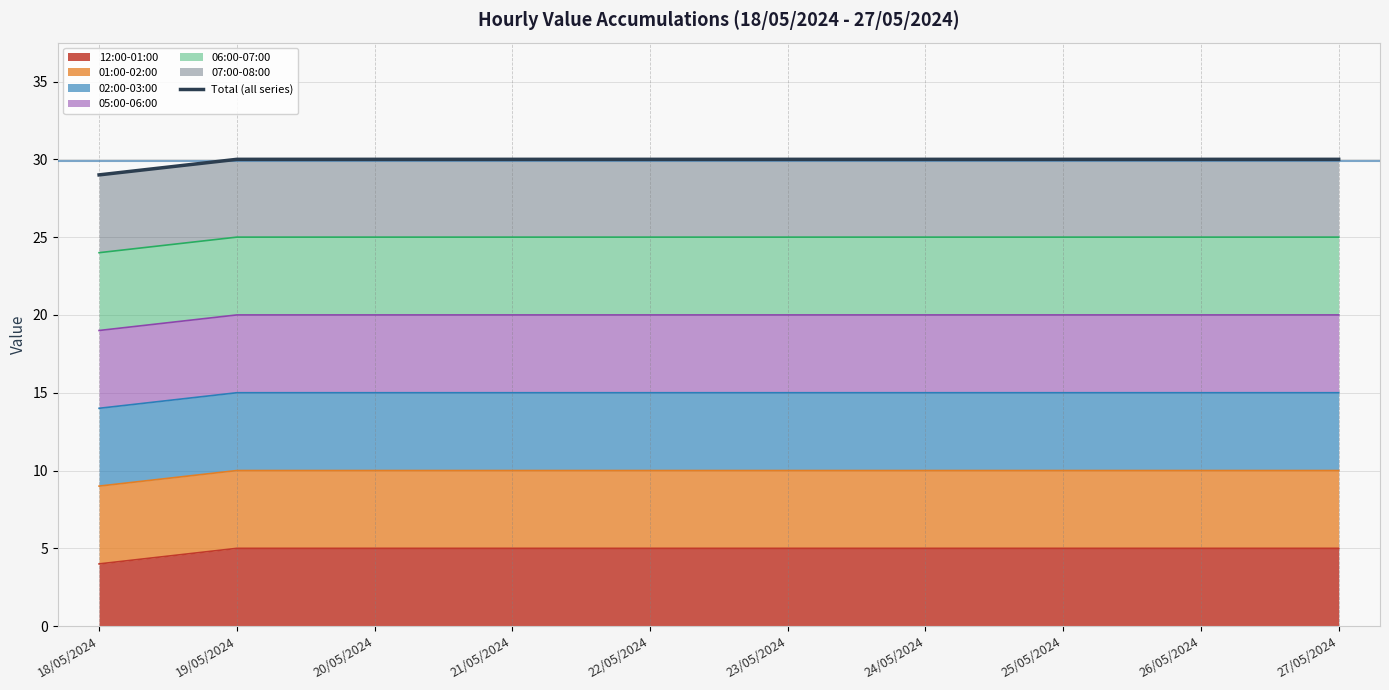

Count the values in the range 30 to 31.

9